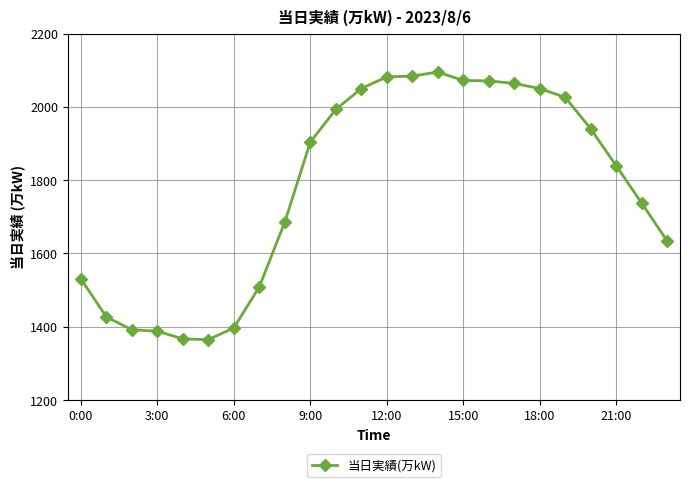

What is the value of the 18th point from the left?

2064